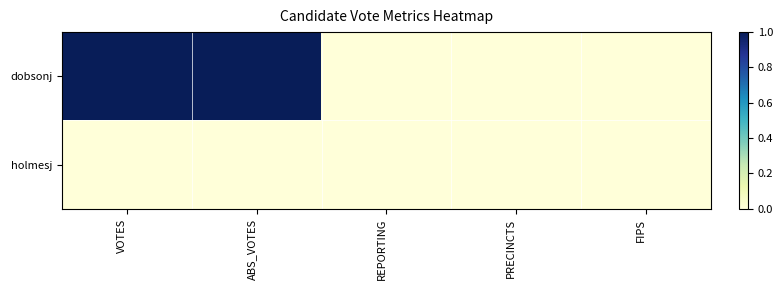

What is the total value across all series at VOTES?

1